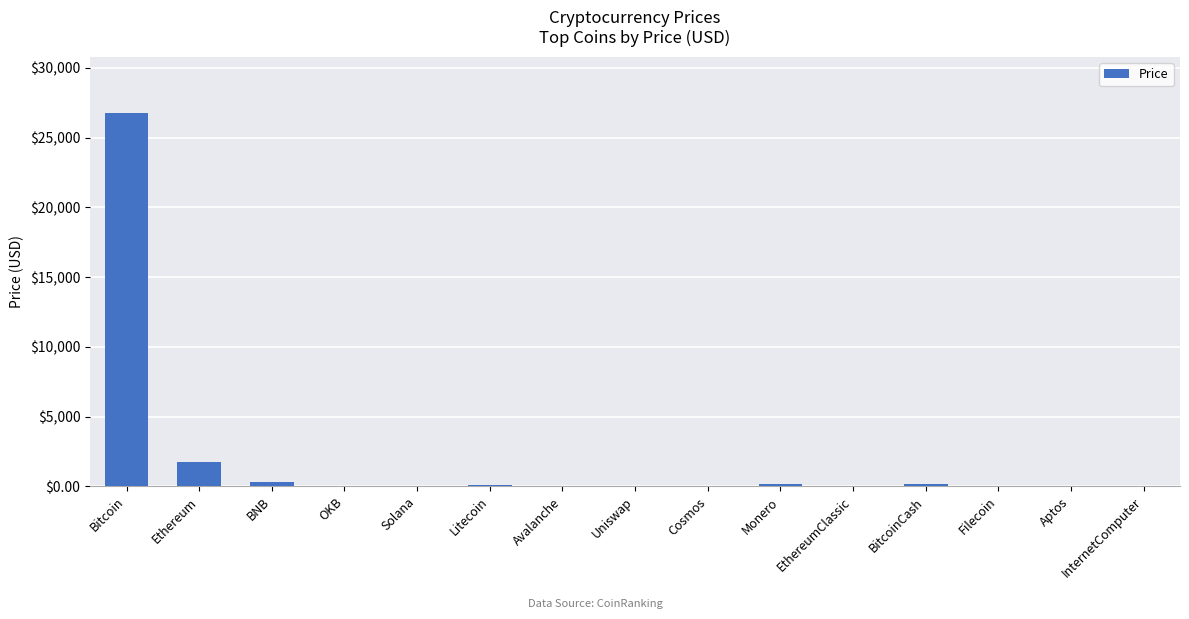

Does the chart contain stacked bars?

No